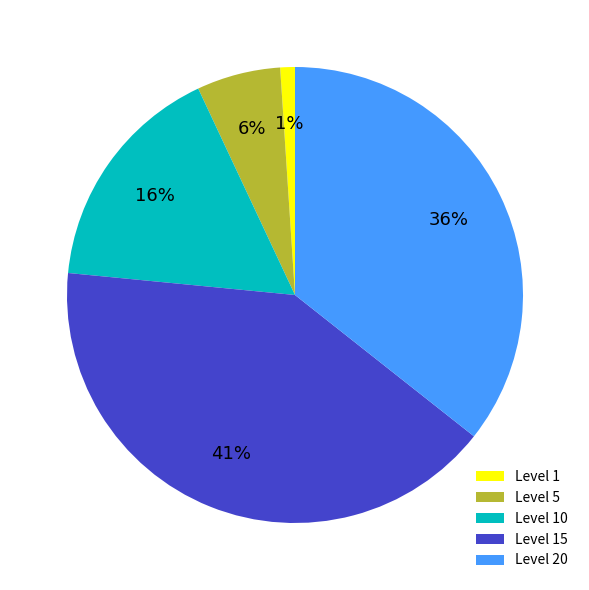

What is the smallest slice in the pie chart?

Level 1